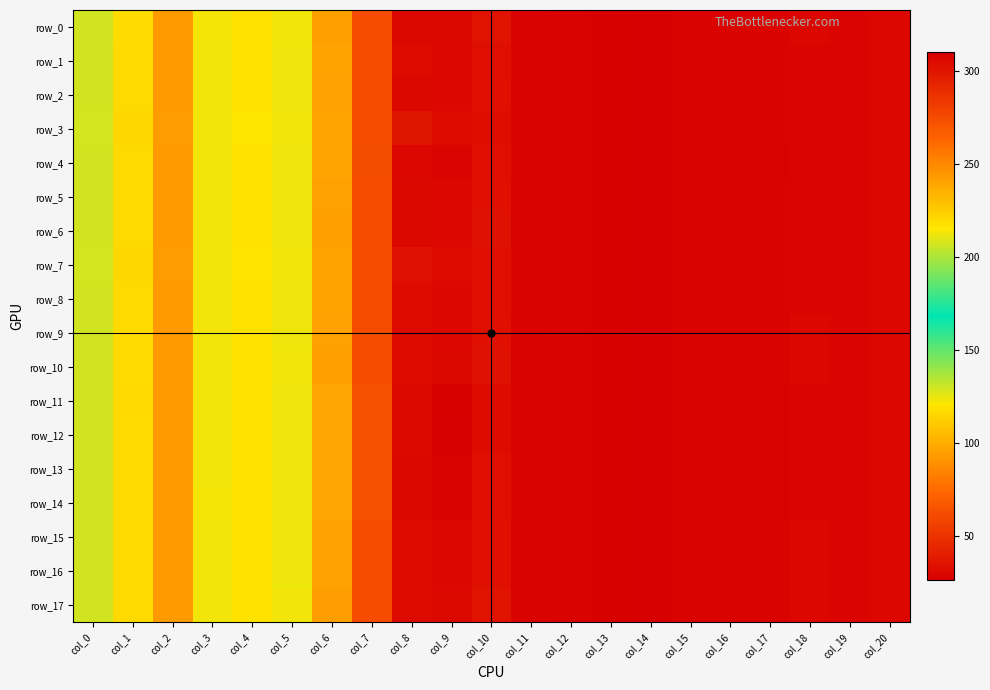

At col_17, list the series in order from largest to smallest.

row_0, row_17, row_6, row_10, row_2, row_5, row_9, row_15, row_16, row_1, row_7, row_8, row_3, row_4, row_12, row_14, row_11, row_13